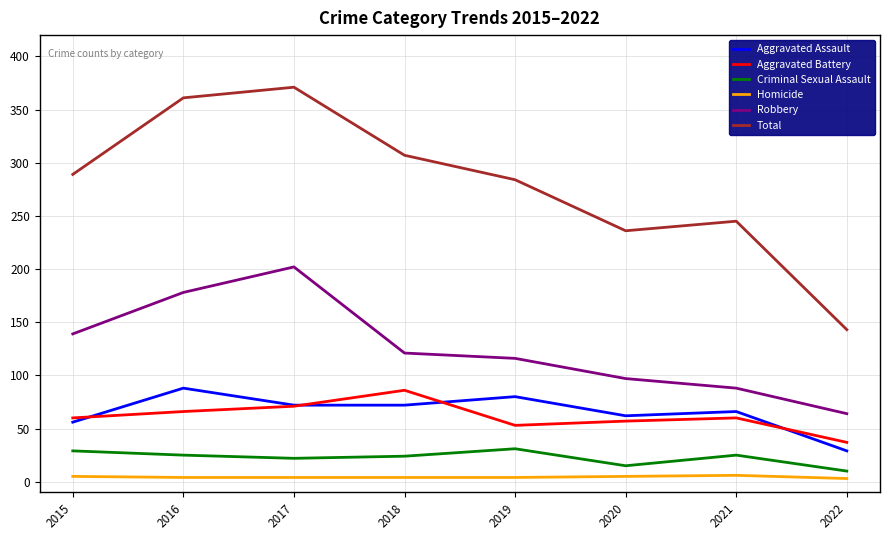

Which series has the largest total across all categories?

Total